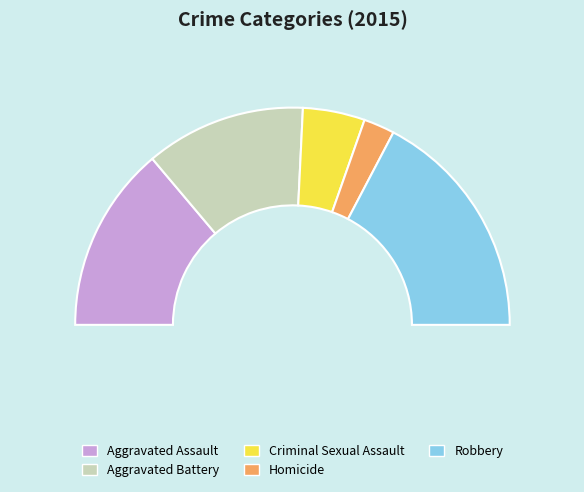

Combined, what portion of the pie is Homicide and Criminal Sexual Assault?

13.8%